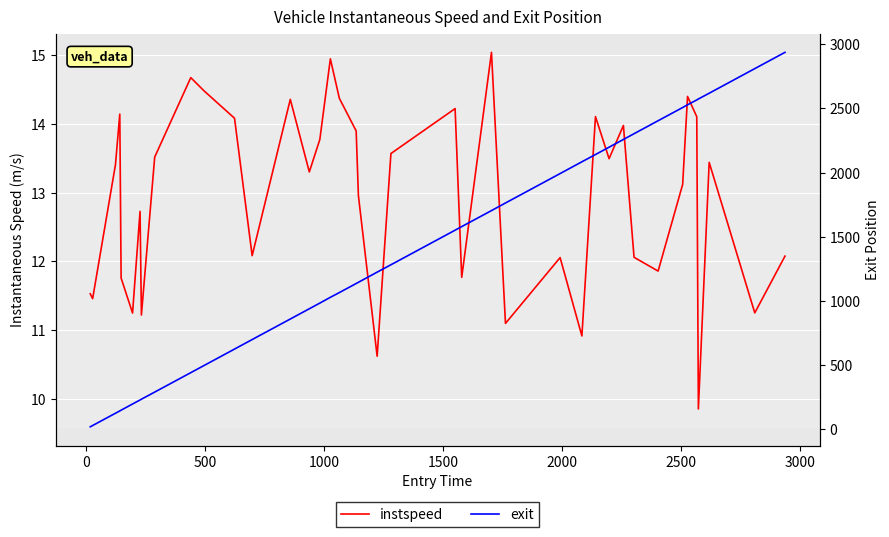

What is the average value of the exit series?

1346.3